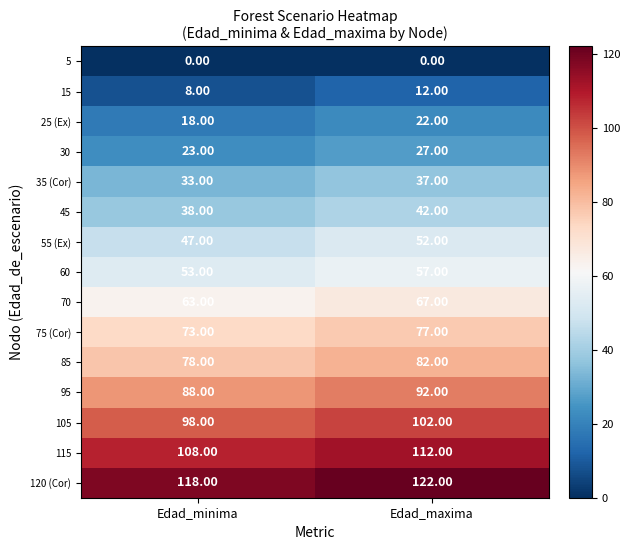

What is the total value across all series at Edad_minima?

846